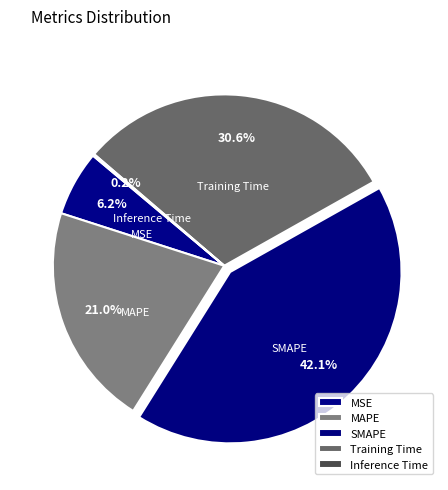

Combined, do MSE and SMAPE account for over 50%?

No